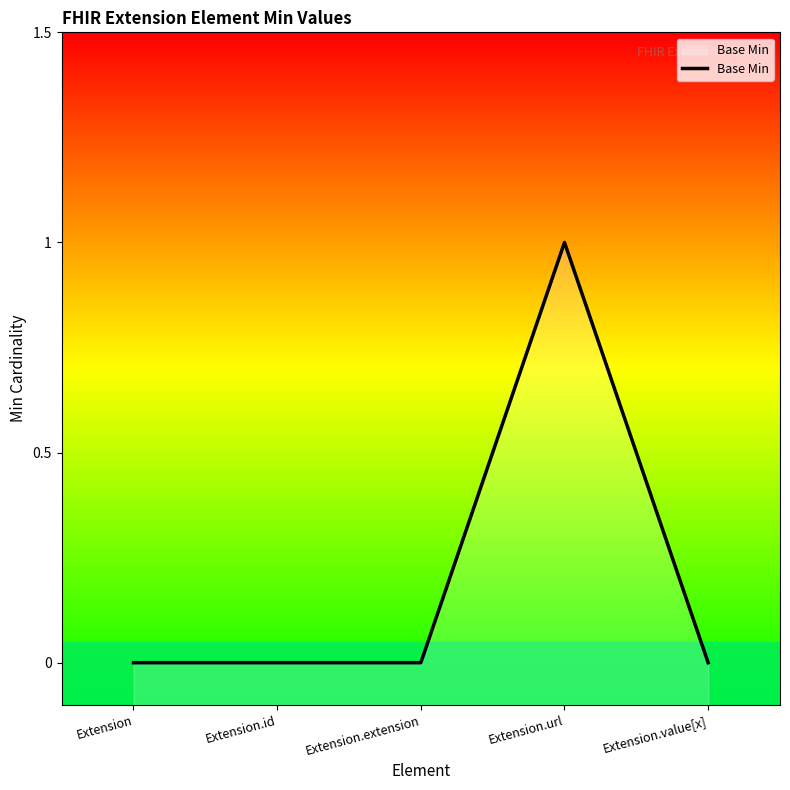

The chart shows a value of 0 at Extension.value[x]. True or false?

True